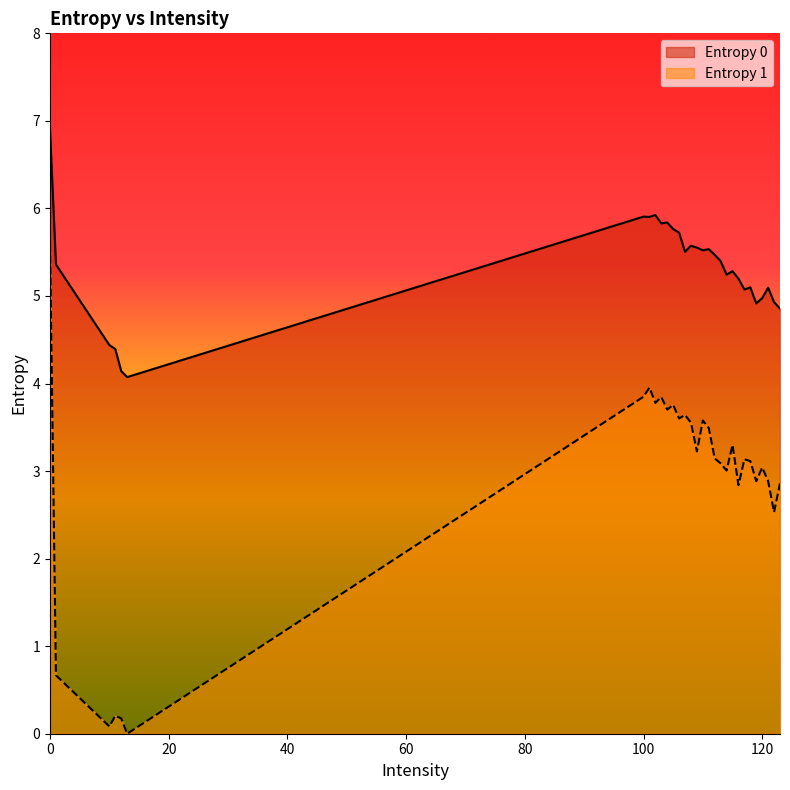

How many series are shown in this chart?

2